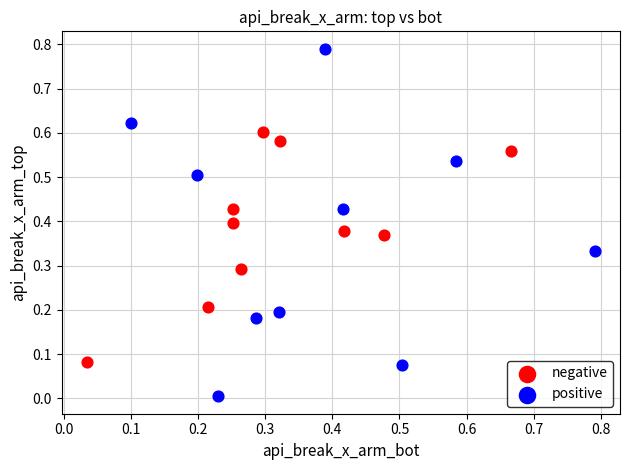

Which series reaches the minimum Y coordinate?

positive